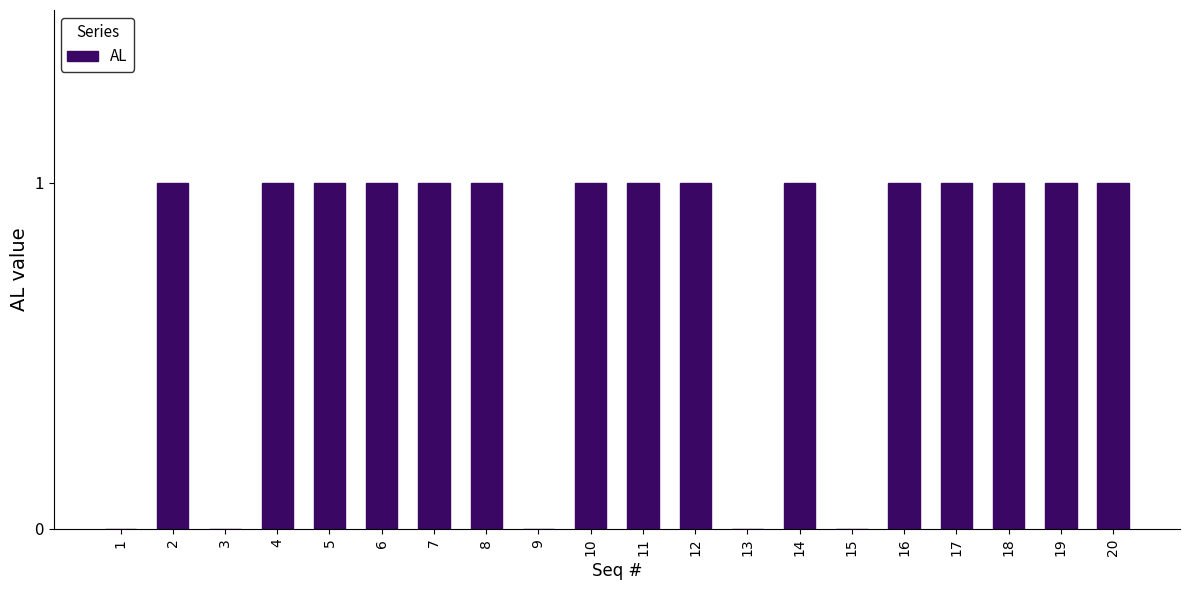

How many values are between 1 and 2?

15